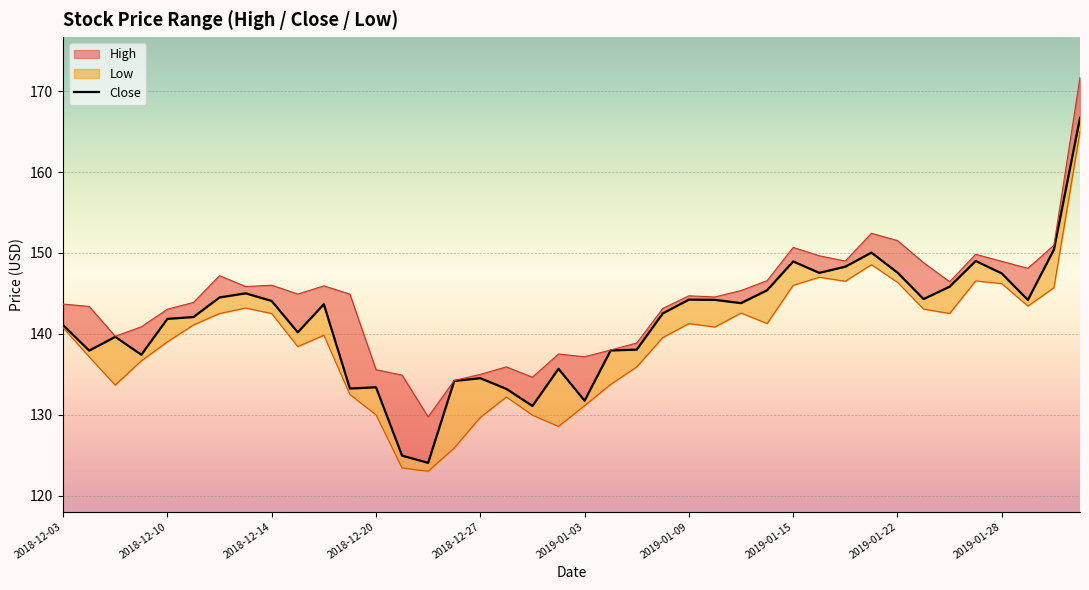

Which category has the lowest value across all series?

14